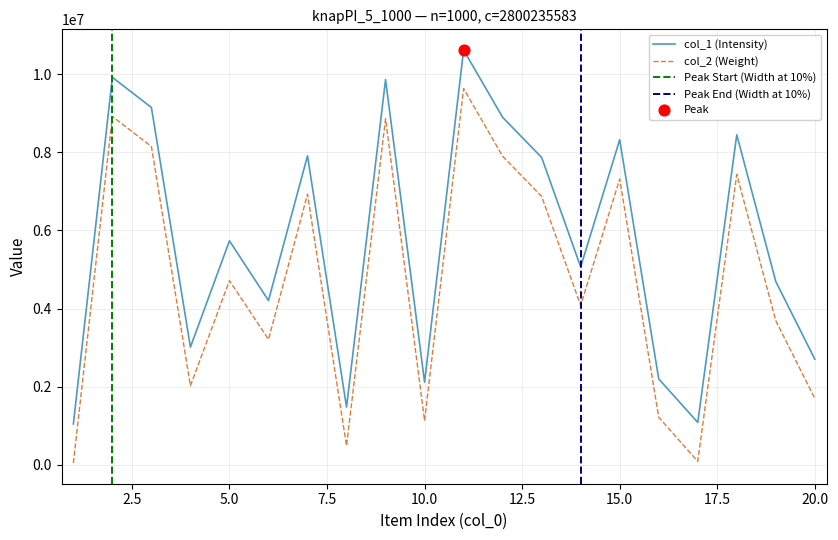

Which series reaches the maximum Y coordinate?

col_1